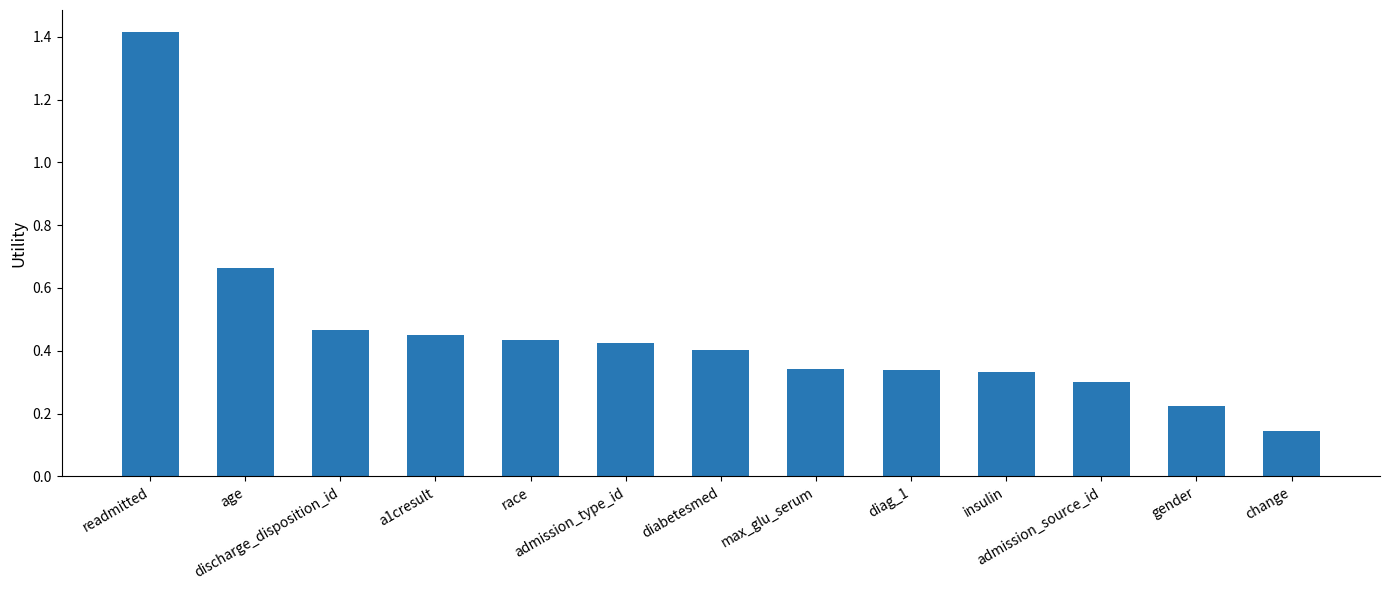

What is the sum of all values?

5.9